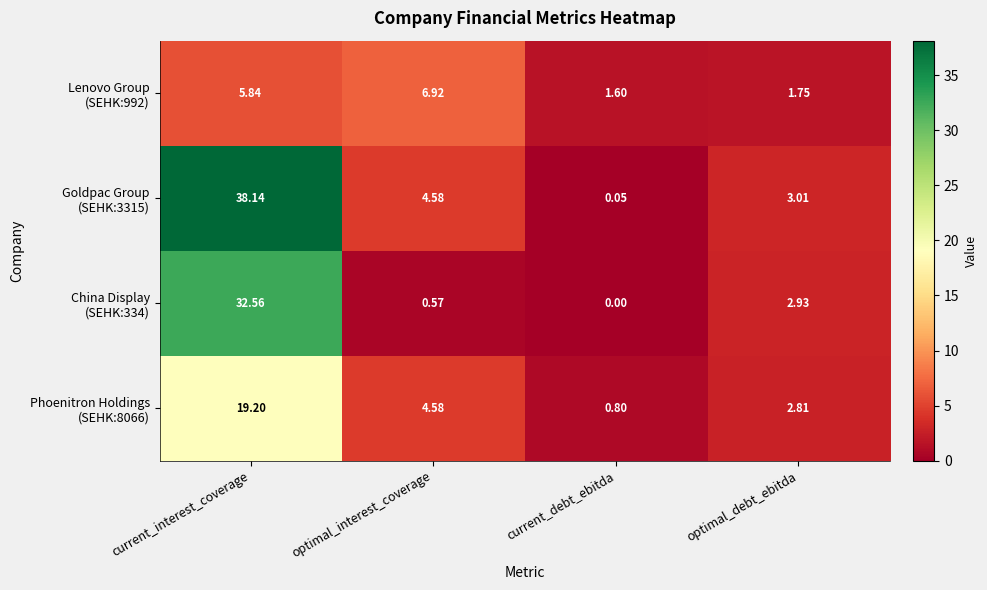

How many series are shown in this chart?

4